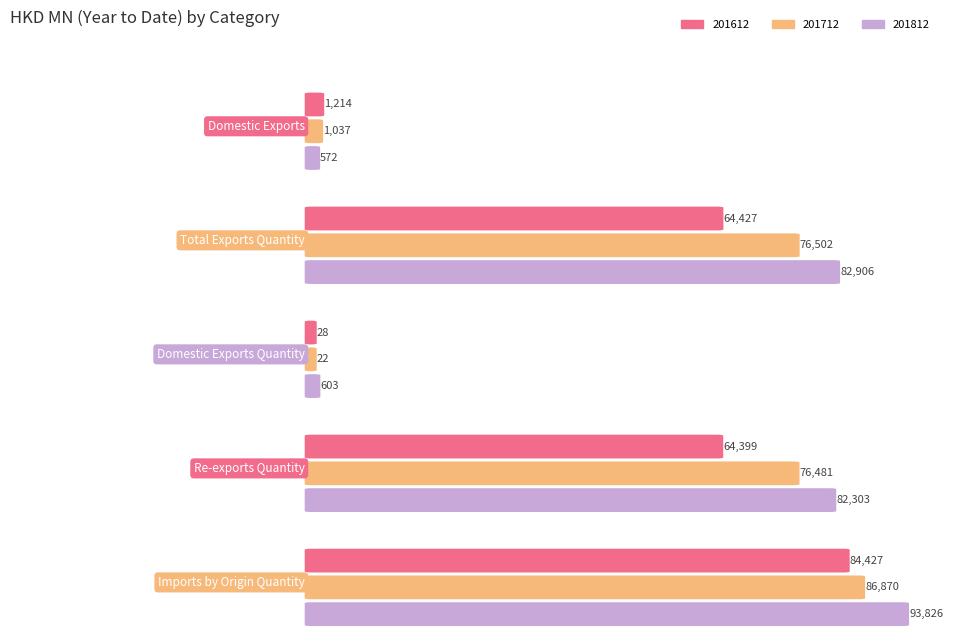

What is the difference between the highest and lowest values at Domestic Exports?

642.4